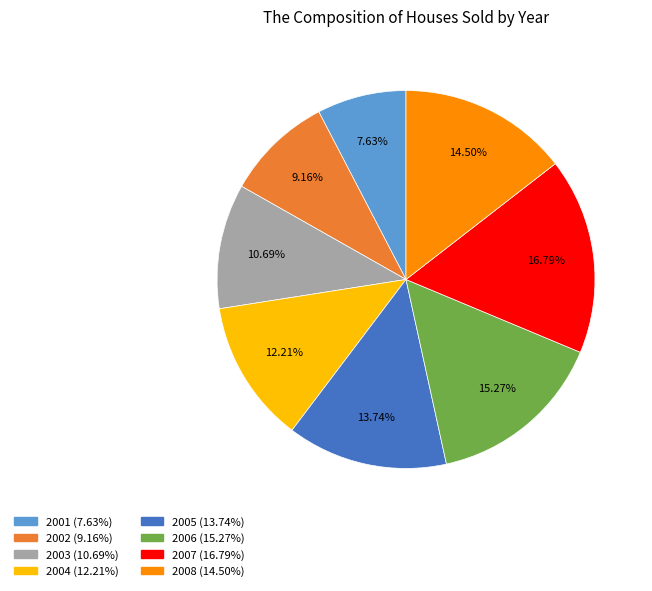

Does 2003 account for over 50% of the chart?

No